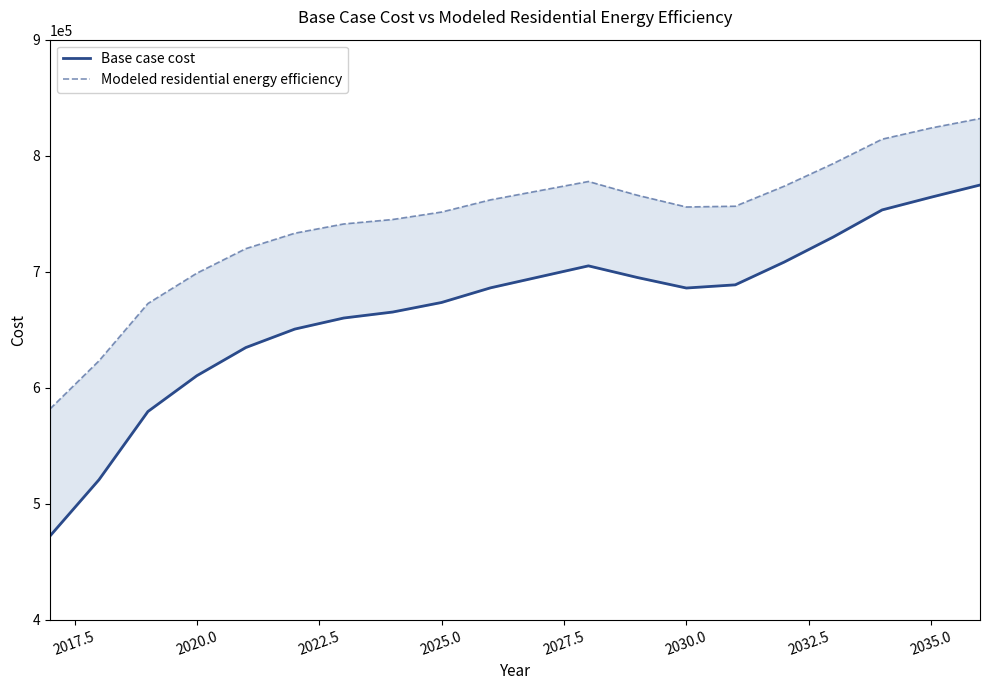

At 2030.0, list the series in order from smallest to largest.

Base case cost, Modeled residential energy efficiency